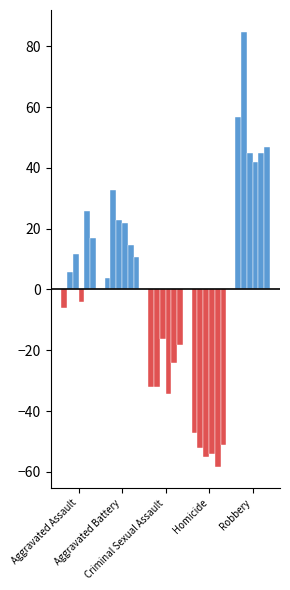

What position from the right is Criminal Sexual Assault?

3